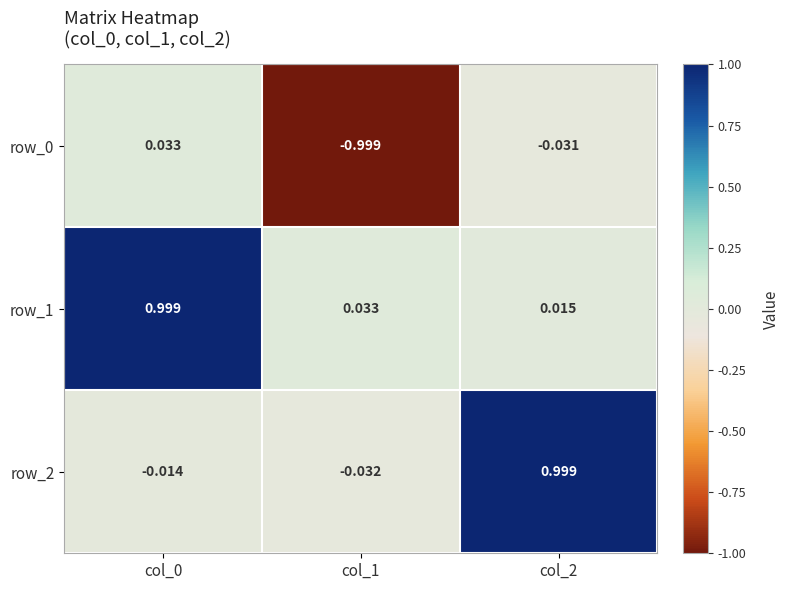

Which series has the largest total across all categories?

row_1